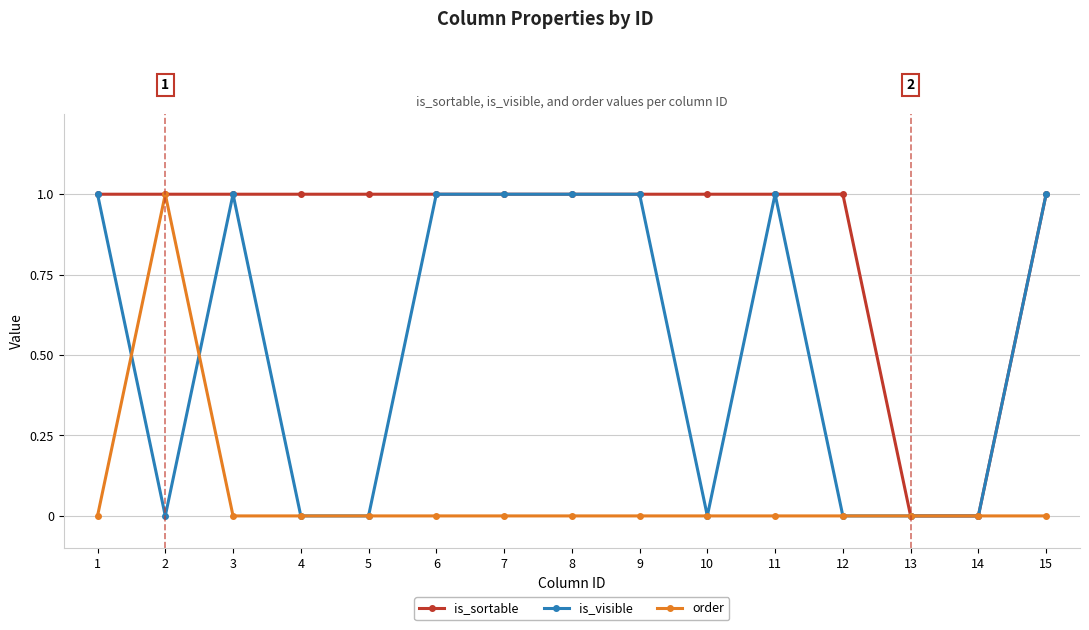

The is_sortable series shows 0 at 7. True or false?

False